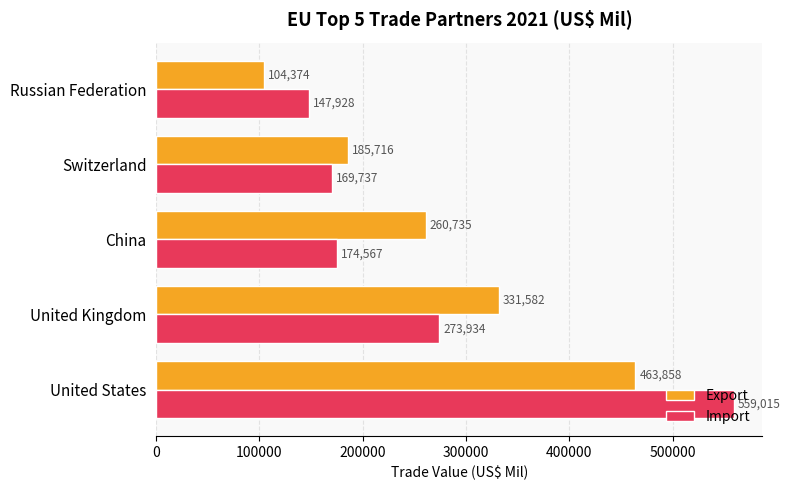

Which category has the lowest value in the Export series?

Russian Federation